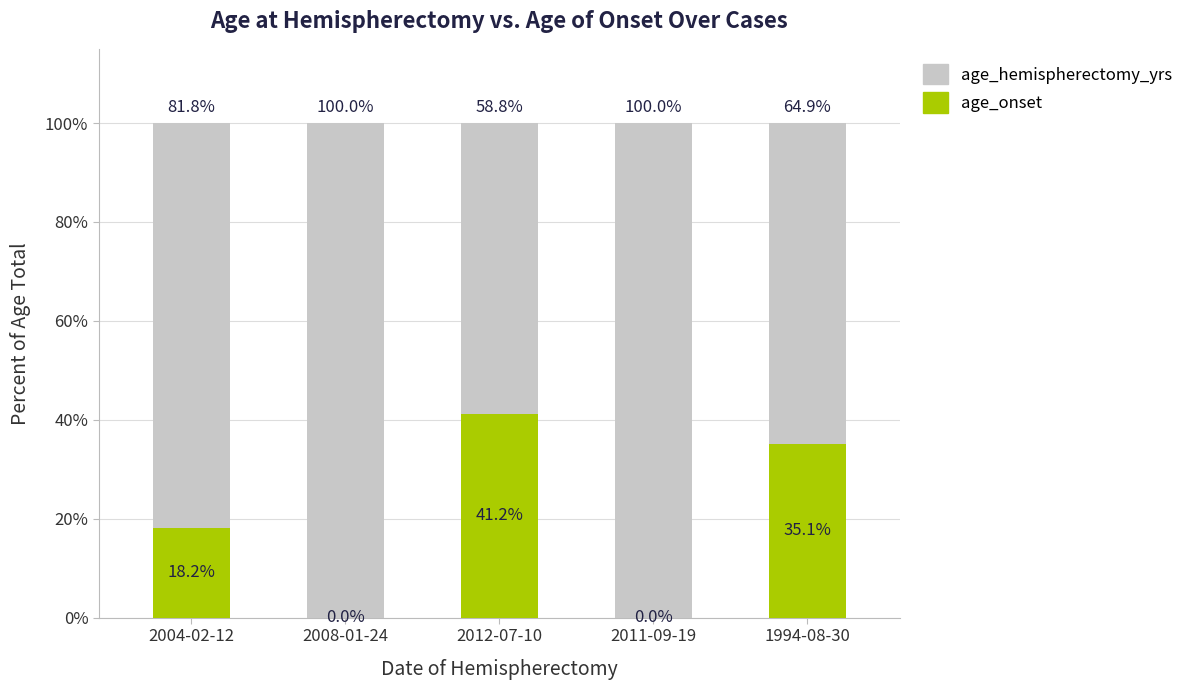

Is it true that age_onset equals 19.6 at 2008-01-24?

False